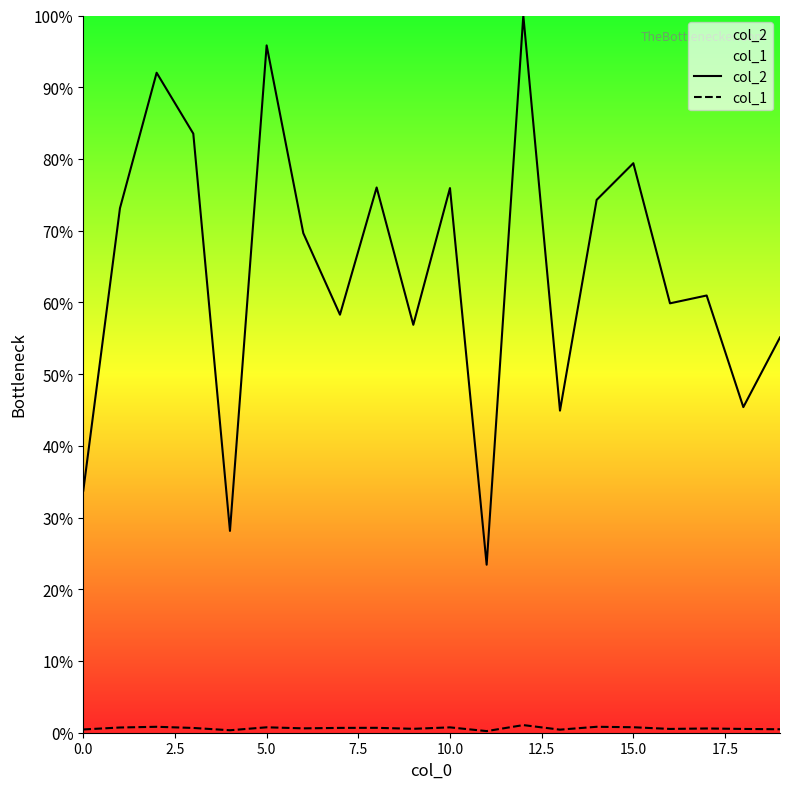

True or false: col_2 and col_1 cross at least once.

False